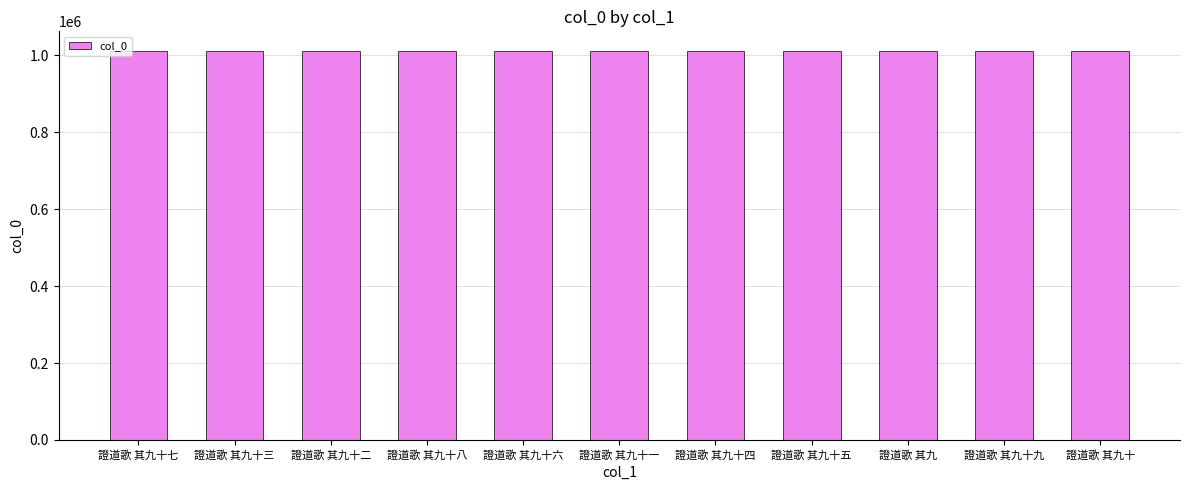

What is the difference between the values at 證道歌 其九十 and 證道歌 其九十三?

24